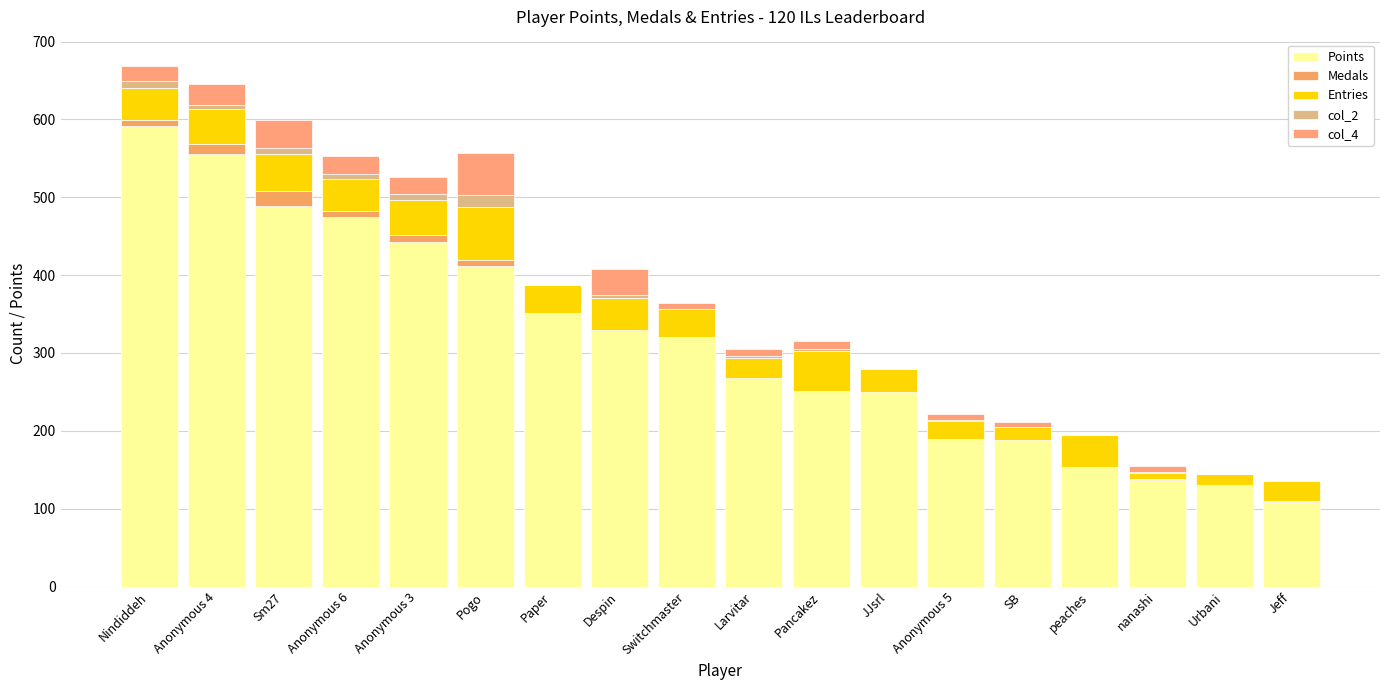

True or false: Points has a value of 442 at Anonymous 3.

True